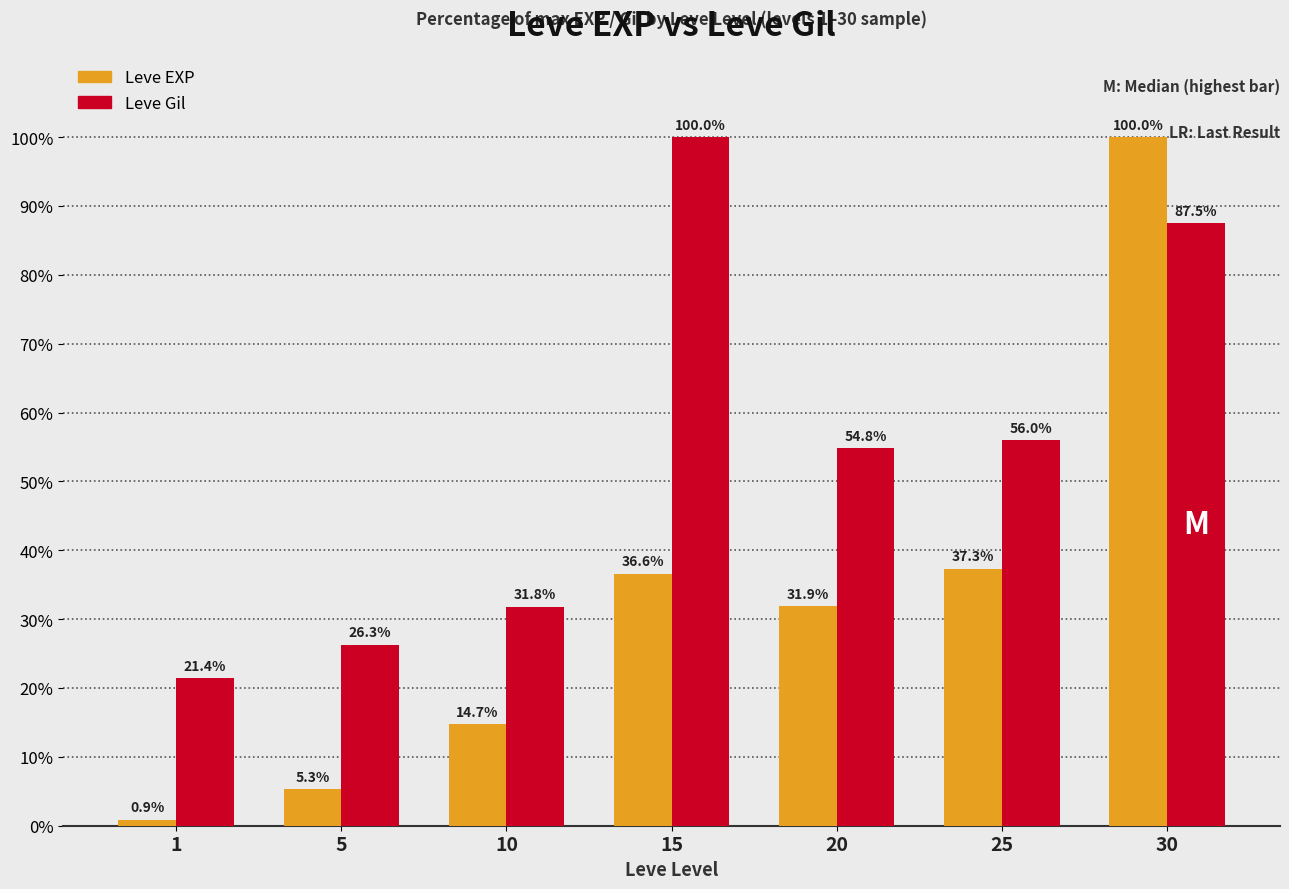

How many groups of bars are there?

7